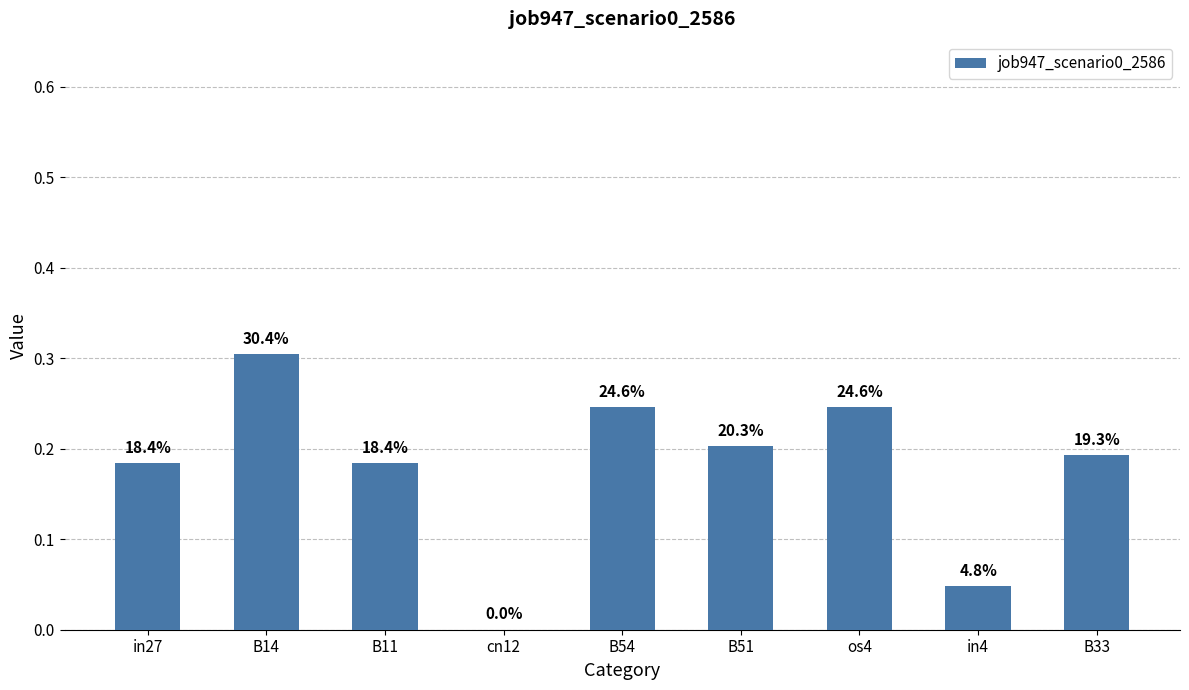

What position from the left is B51?

6